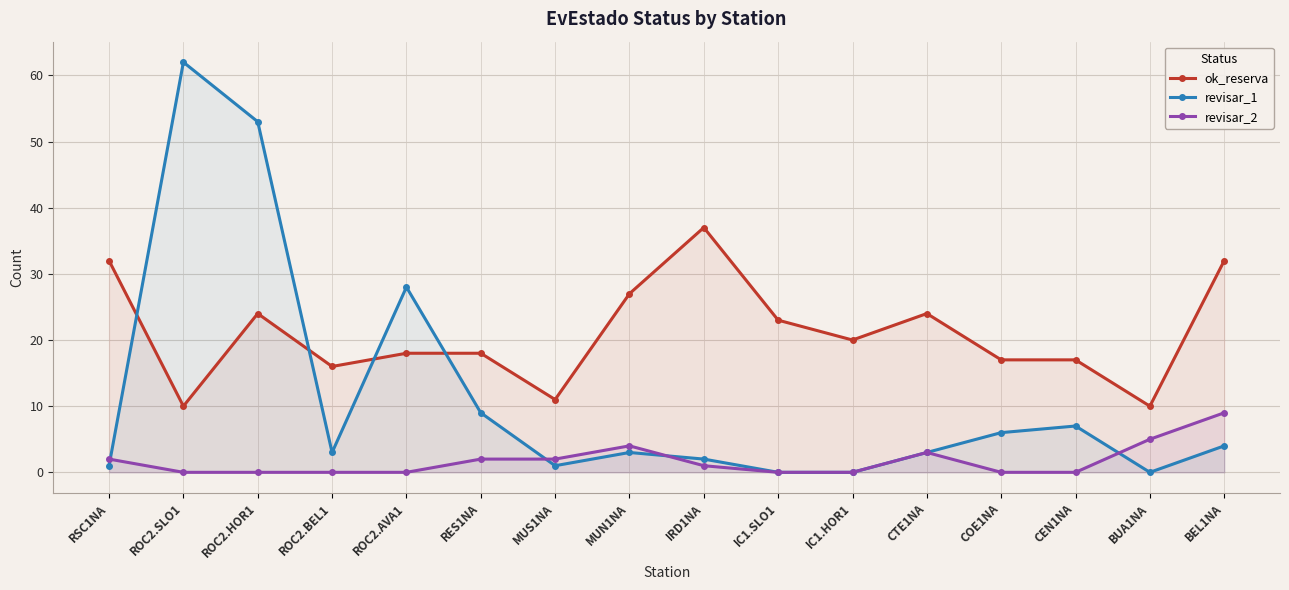

What is the label of the 9th point from the left?

IRD1NA